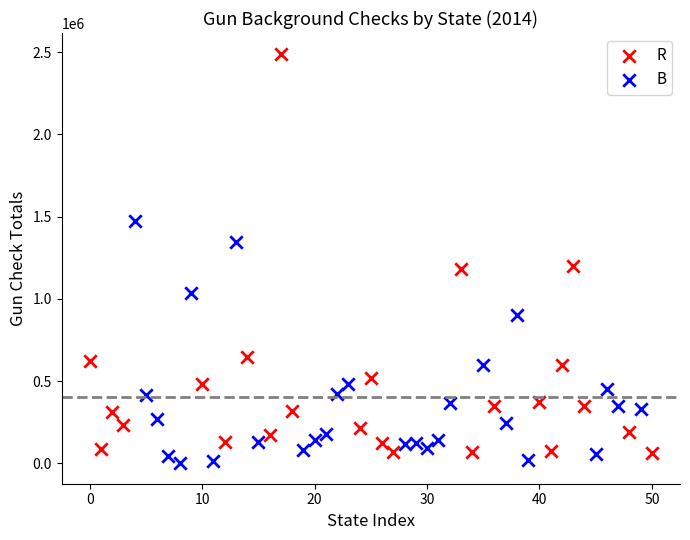

Which series reaches the maximum Y coordinate?

R